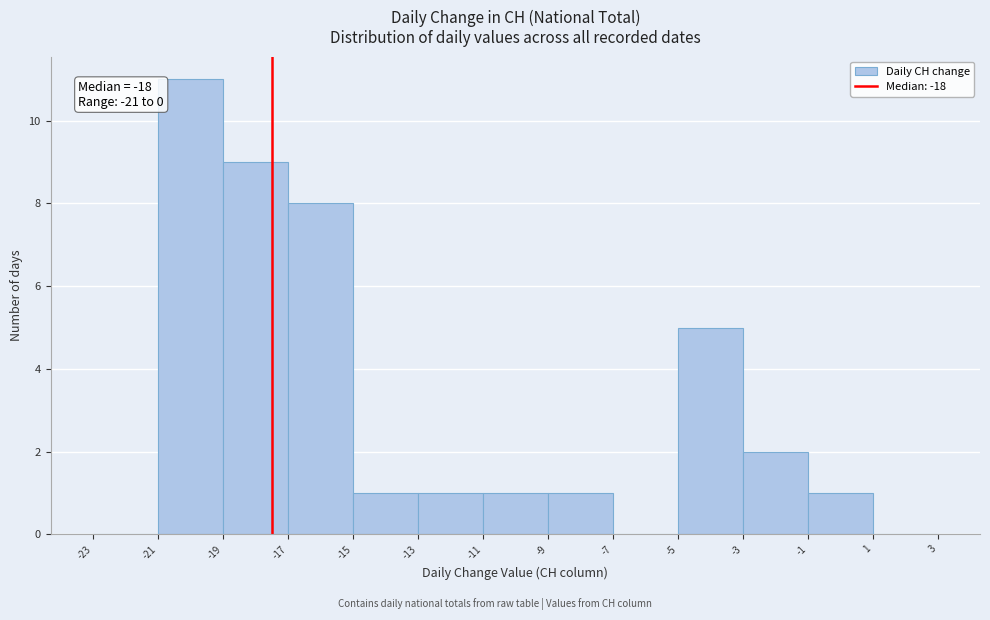

Which range on the x-axis has the tallest bar?

-21 to -19